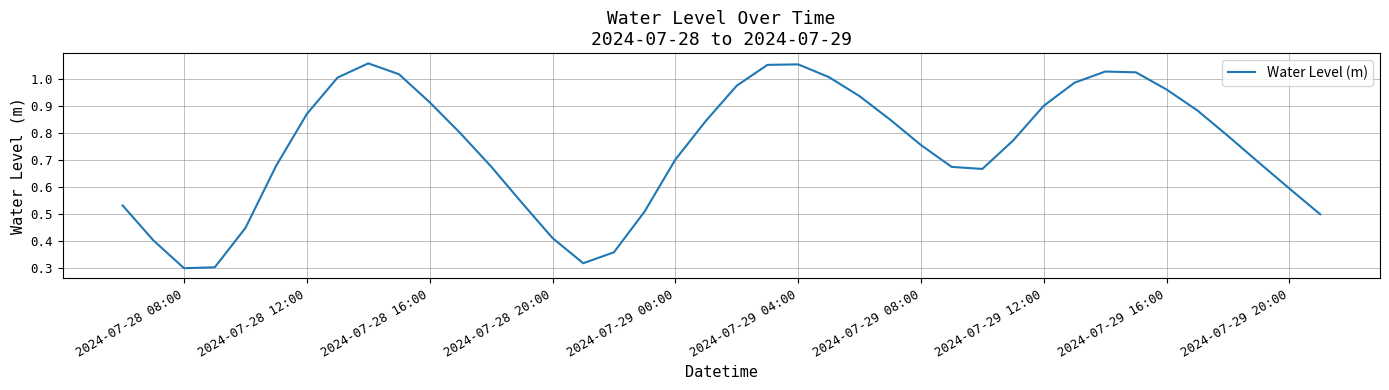

True or false: the data has more than 0 interior local peaks.

True